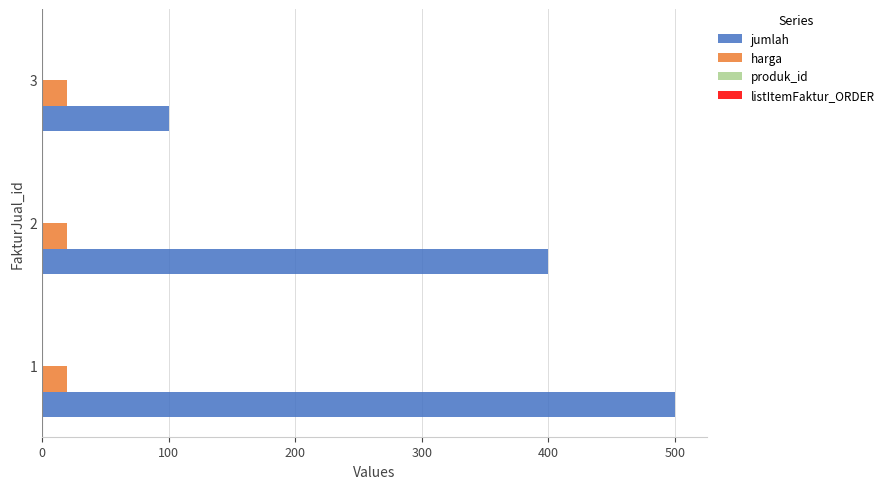

The value of jumlah at 3 is 63. True or false?

False